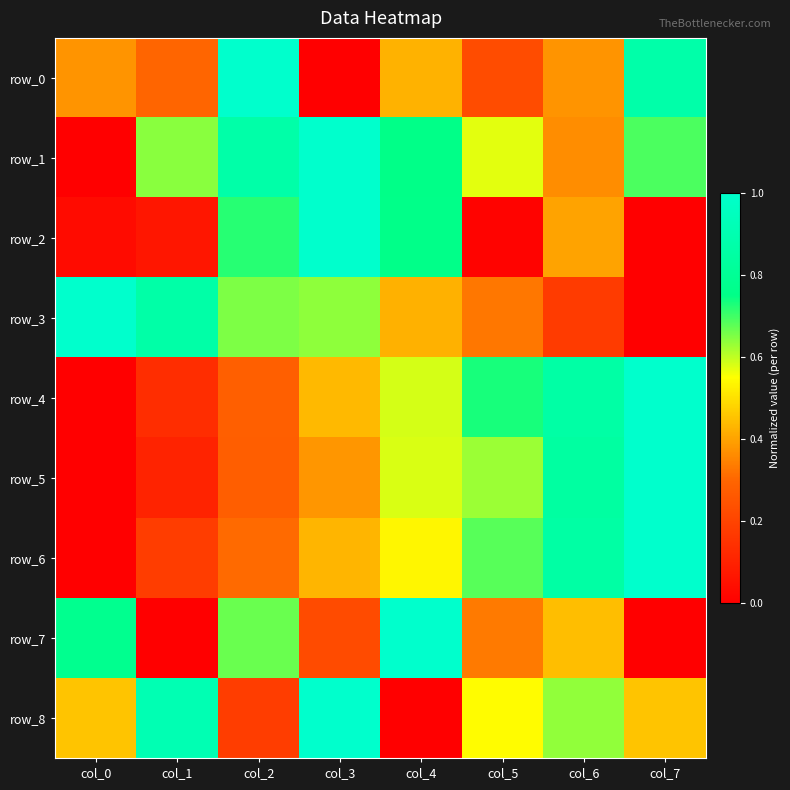

Count the number of data series in this chart.

9